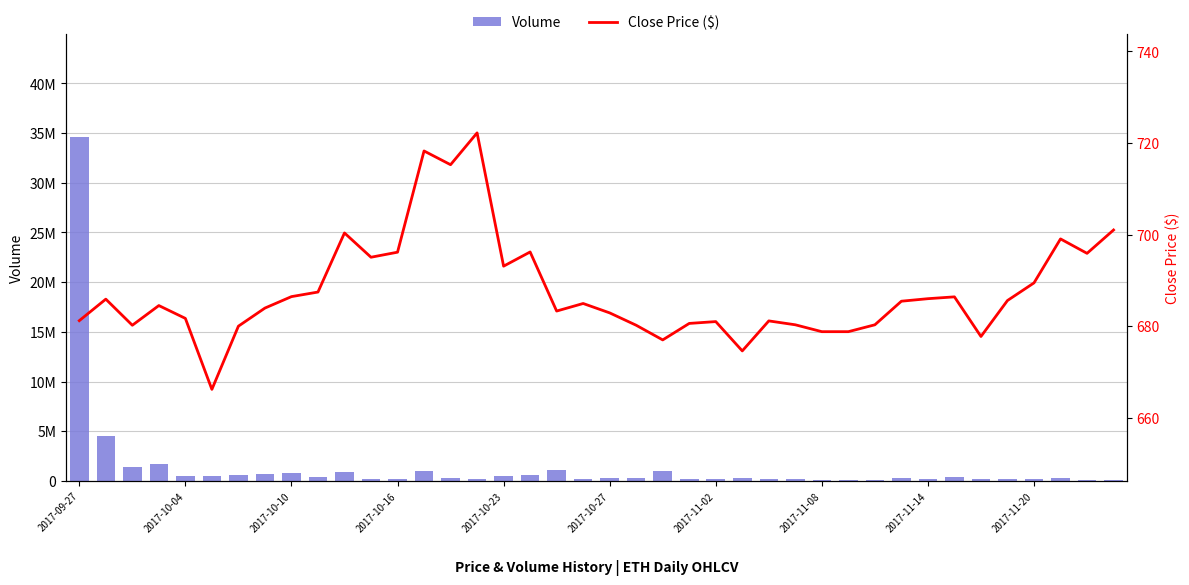

How many data points does each series have?

40